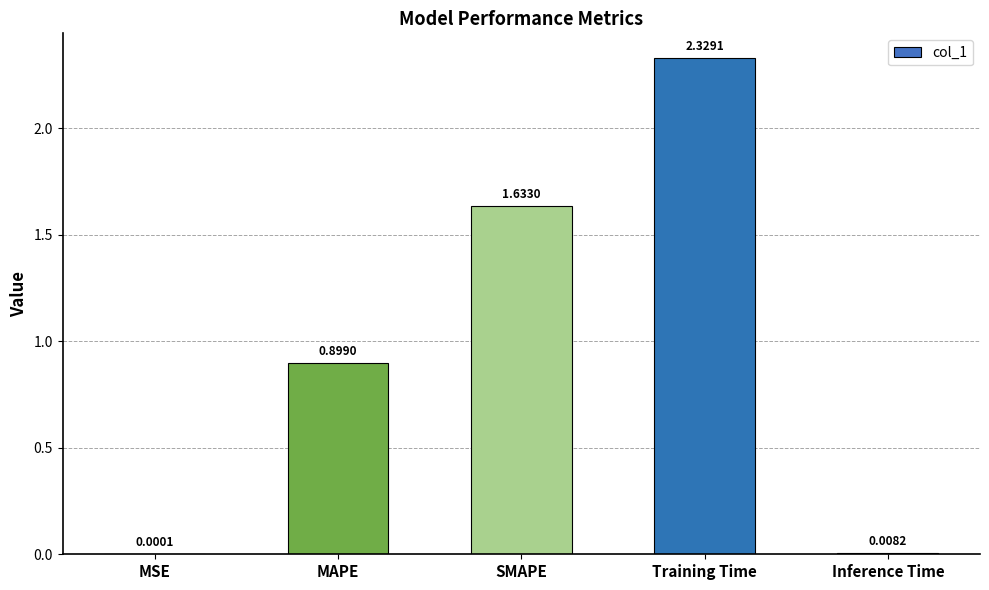

Are the bars grouped side by side (vs. stacked)?

No